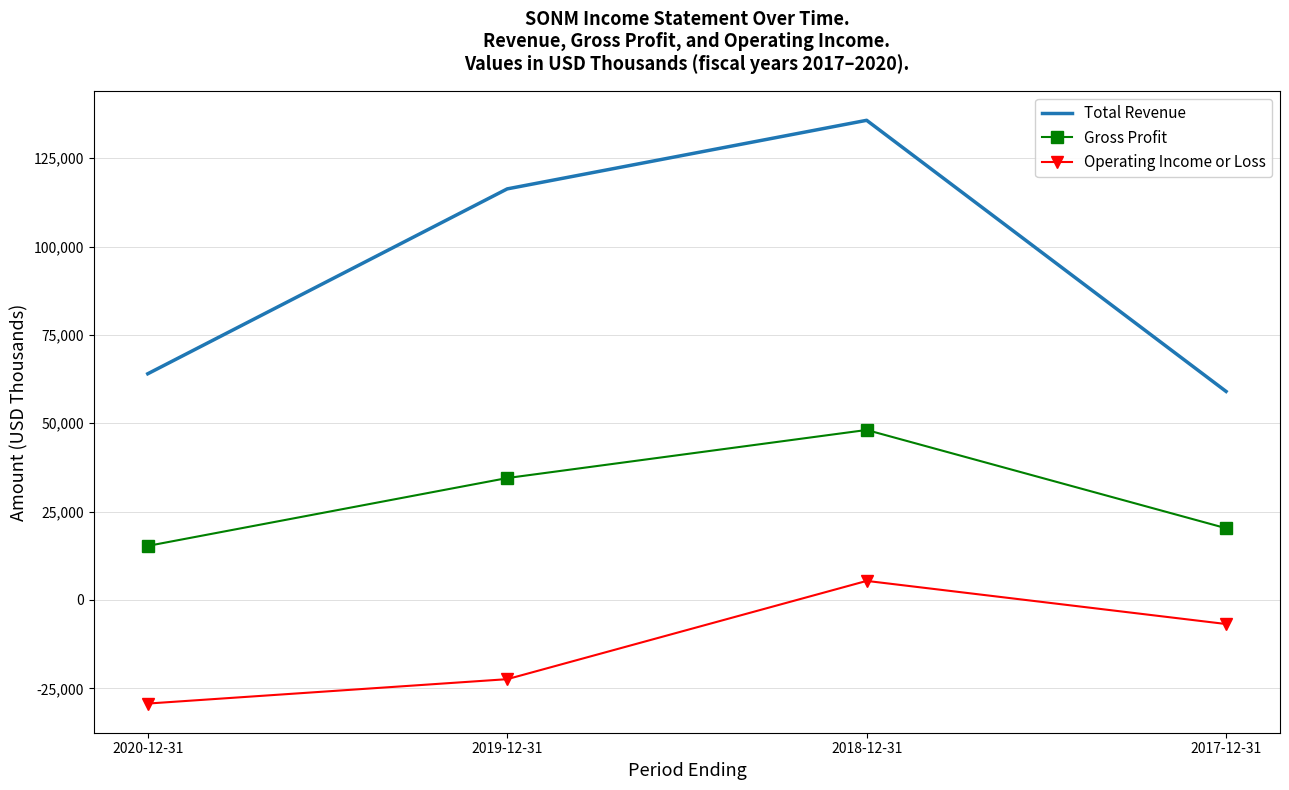

Where is Gross Profit nearest to the value 31700?

2019-12-31